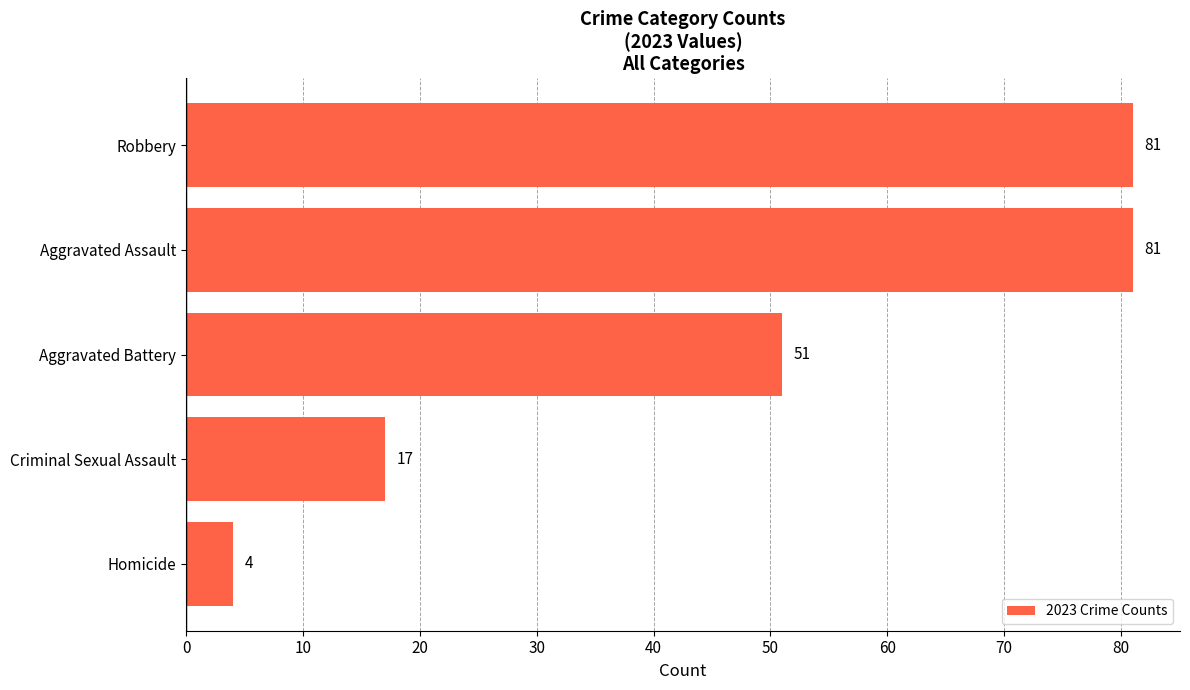

Which has a higher value, Aggravated Assault or Homicide?

Aggravated Assault